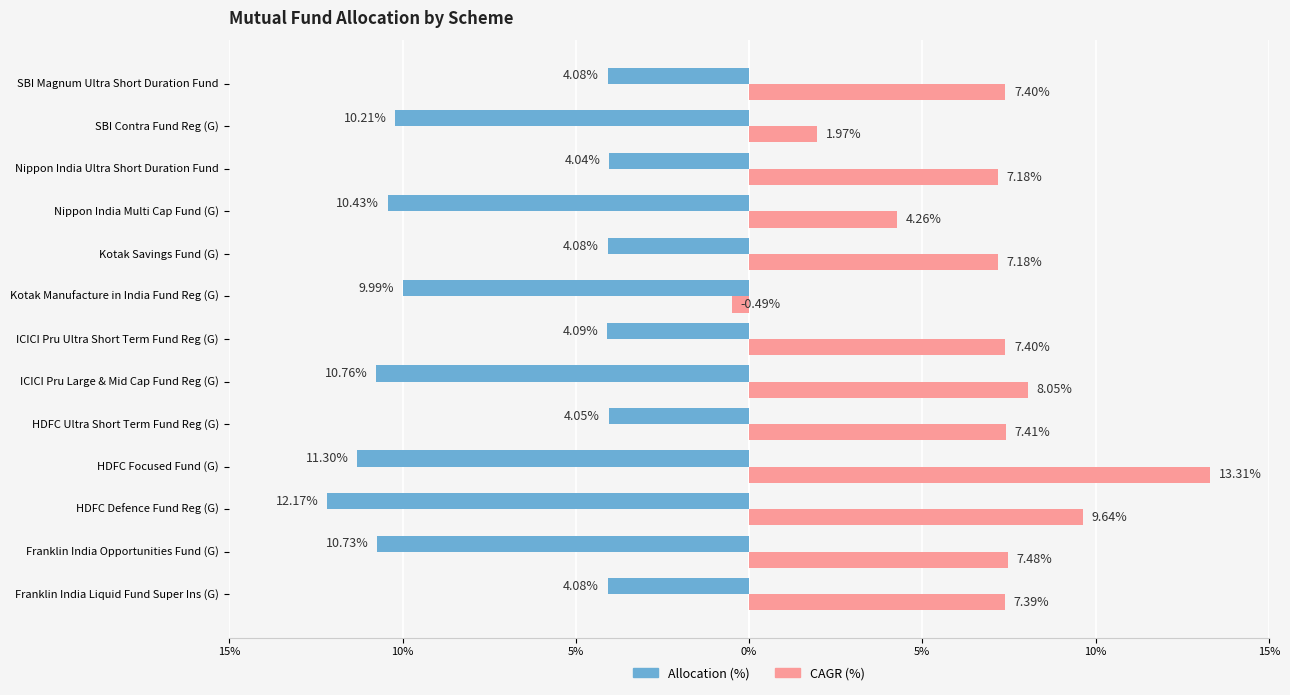

Rank the series by their maximum value, from highest to lowest.

CAGR (%), Allocation (%)